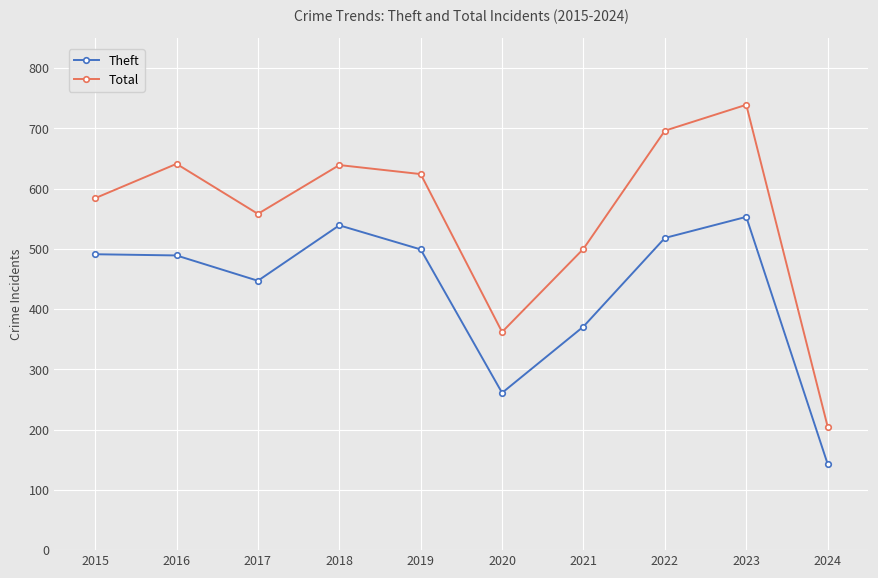

True or false: Total and Theft intersect in this chart.

False